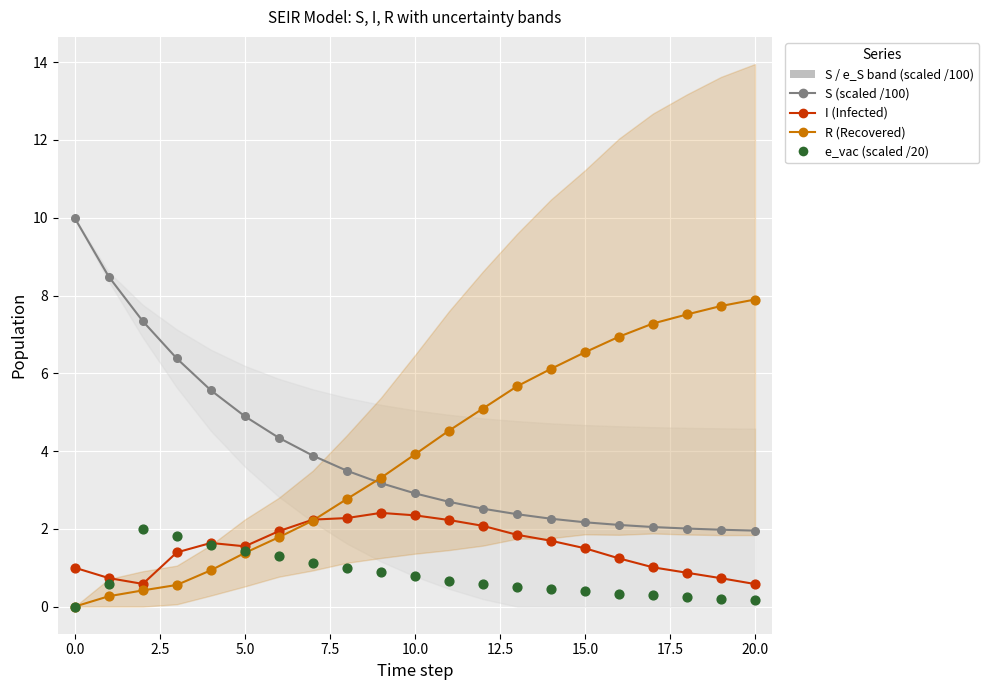

At how many categories does at least one series exceed 8?

2